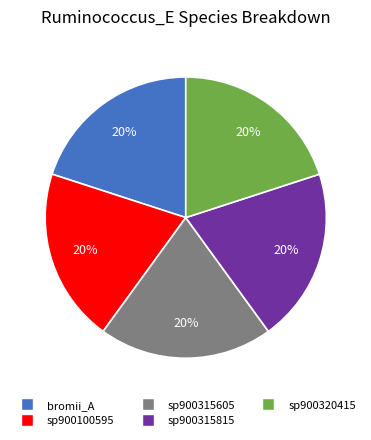

Is there any slice that represents more than half of the pie?

No